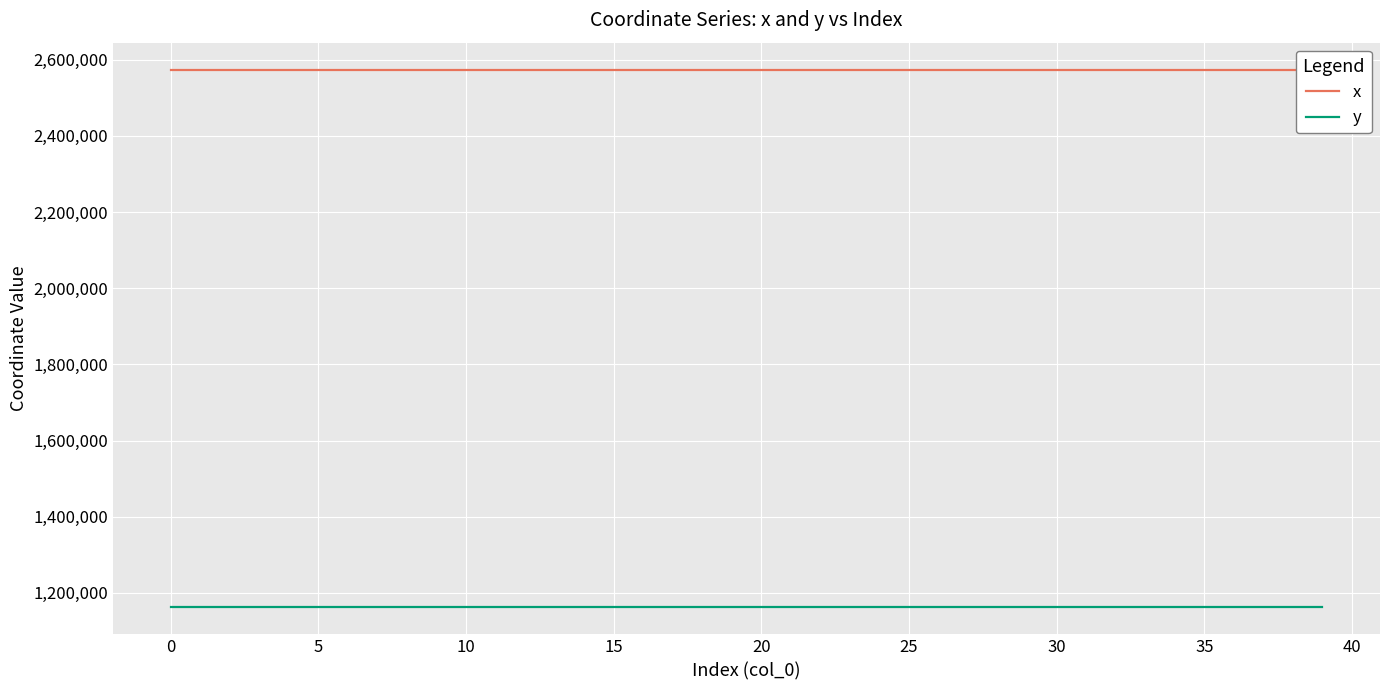

What is the minimum value for y?

1161605.5